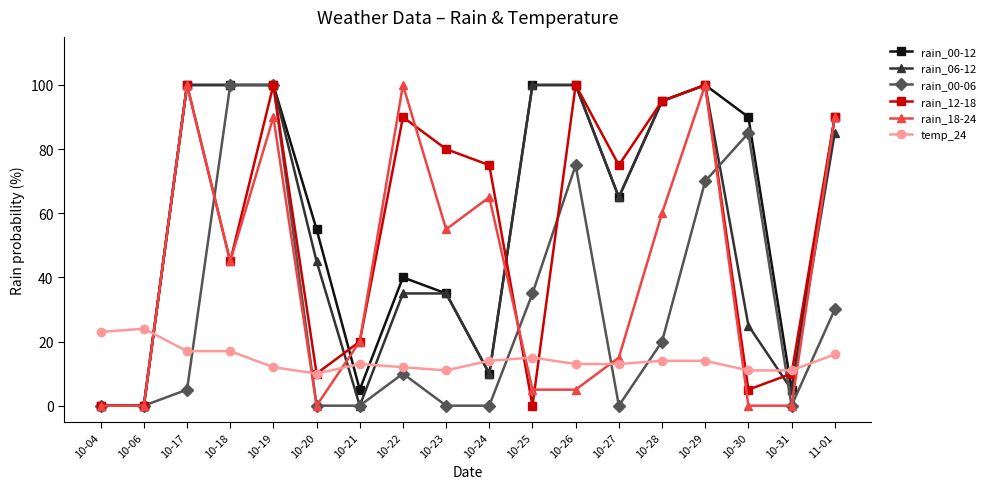

What is the difference between the highest and lowest values at 10-04?

23